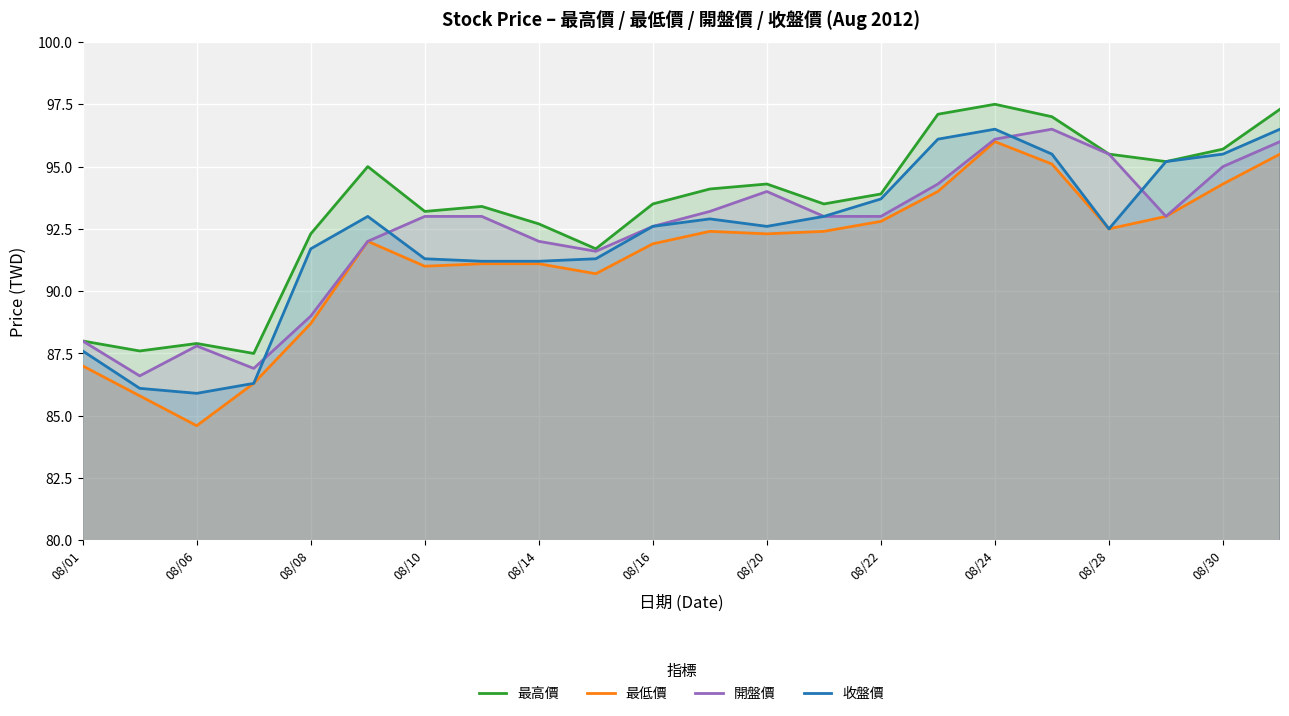

What is the maximum value shown in the chart?

97.5